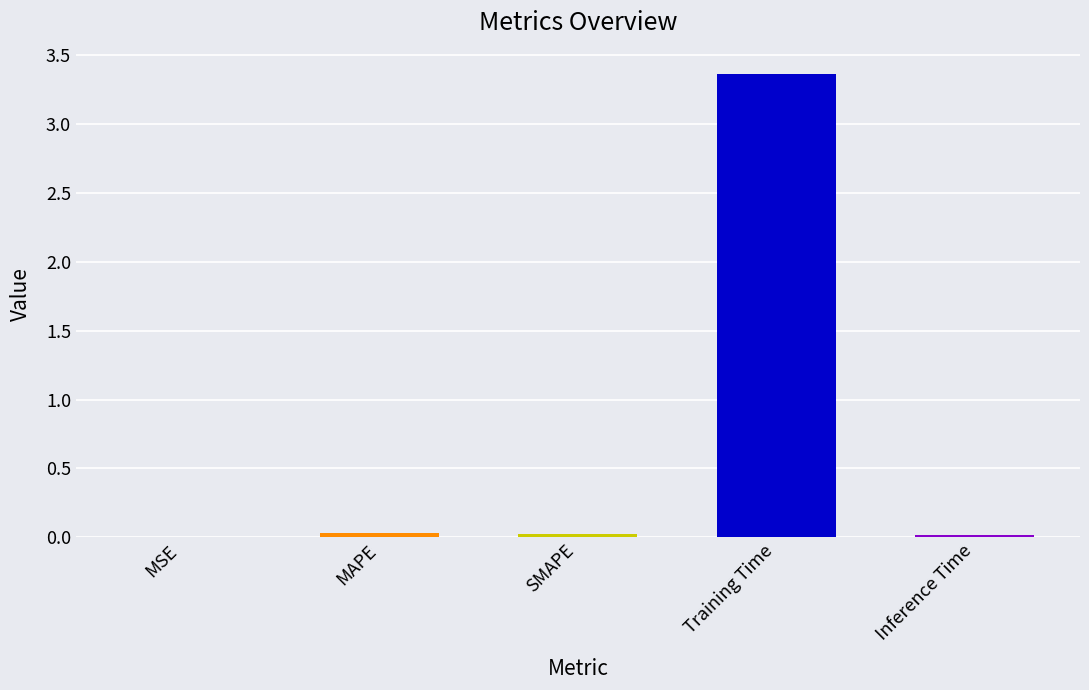

What is the sum of all values?

3.4